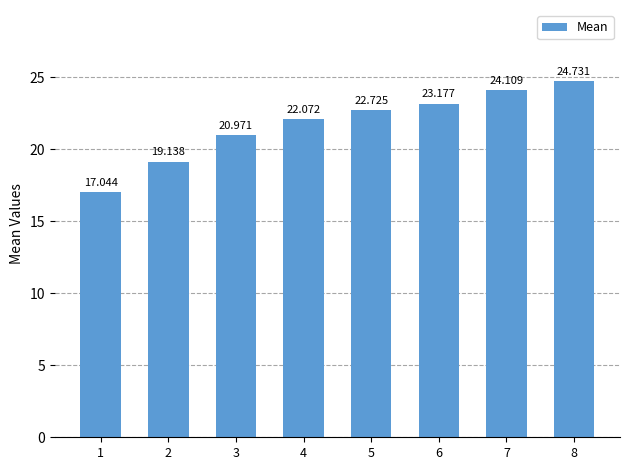

What is the smallest value displayed?

17.0